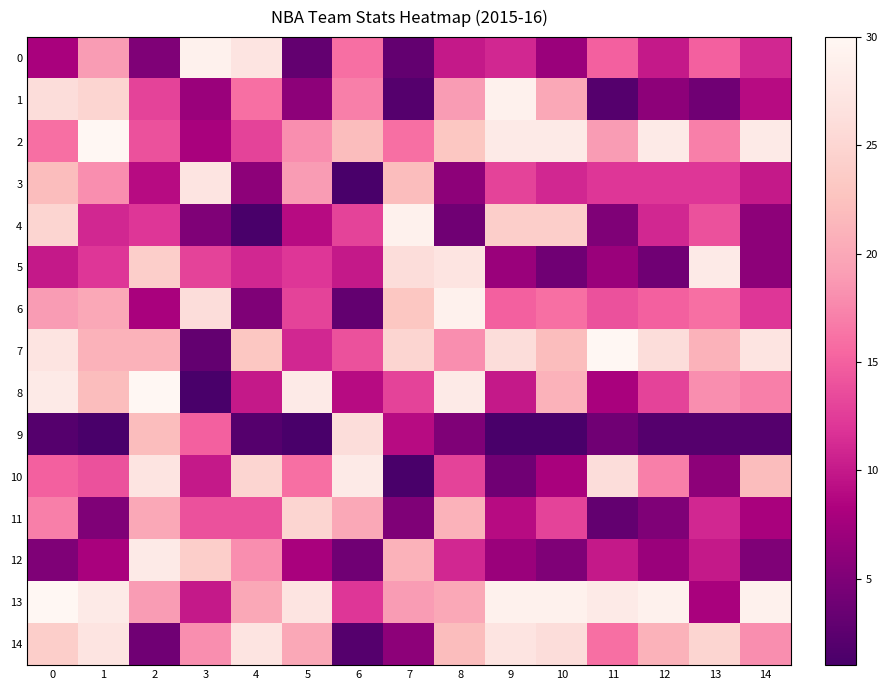

Which category has the highest value across all series?

1